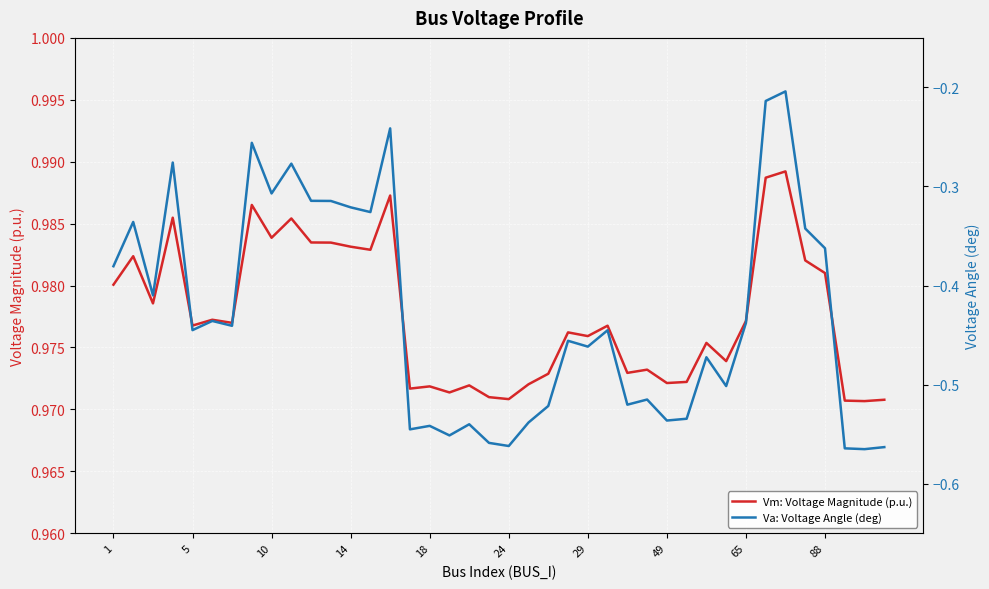

List the series in order of their peak value, lowest first.

Va: Voltage Angle (deg), Vm: Voltage Magnitude (p.u.)